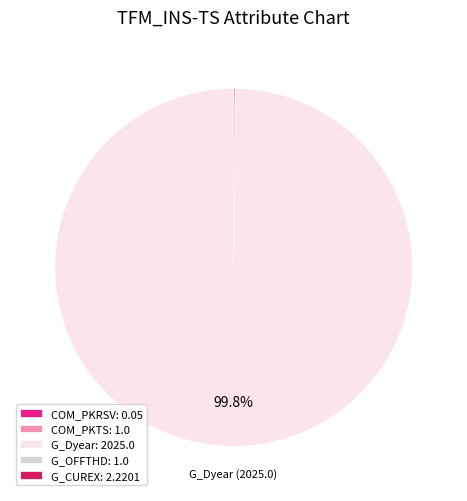

Is there any slice that represents more than half of the pie?

Yes